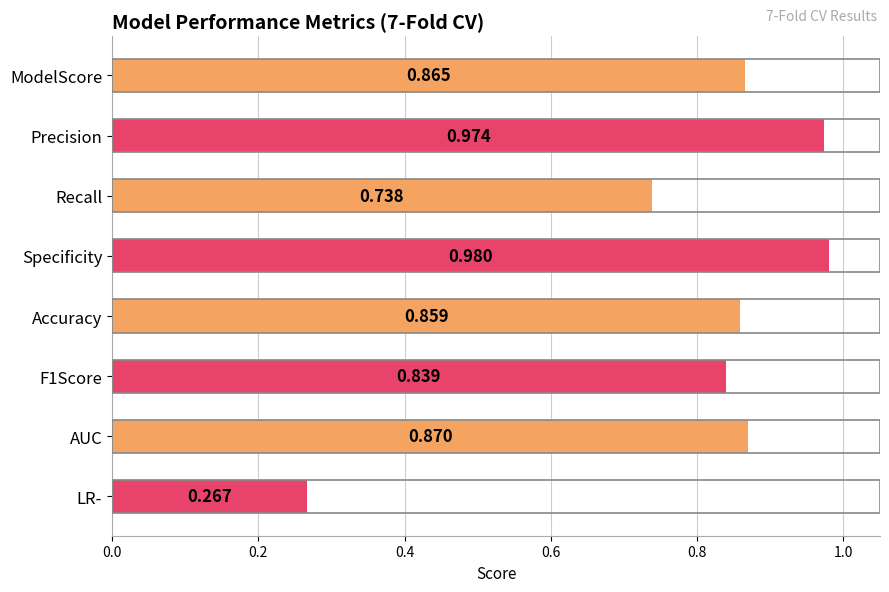

At which category does the chart reach its minimum across all series?

LR-